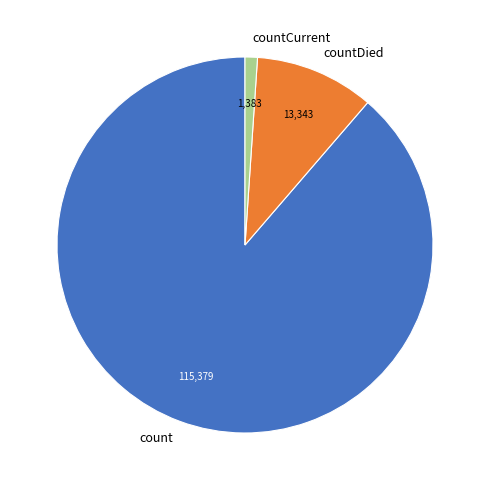

Count the number of slices in the pie.

3